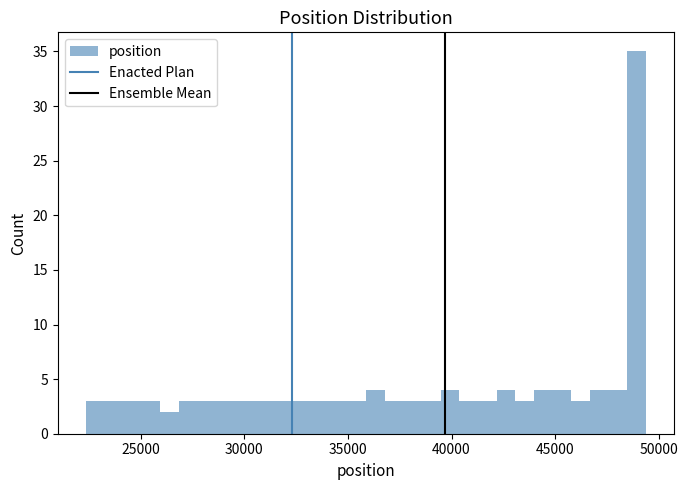

Around what value on the x-axis is the tallest bar? Give the approximate position of its centre, as read against the axis.

49000